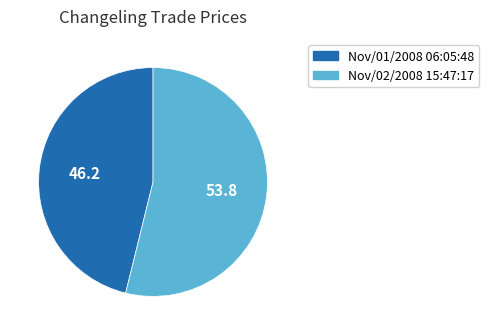

What is the majority slice?

Nov/02/2008 15:47:17